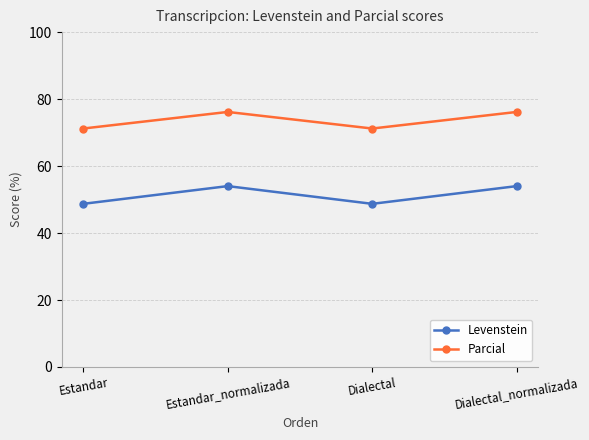

What is the value of the Levenstein point at the 2nd from the left?

54.0